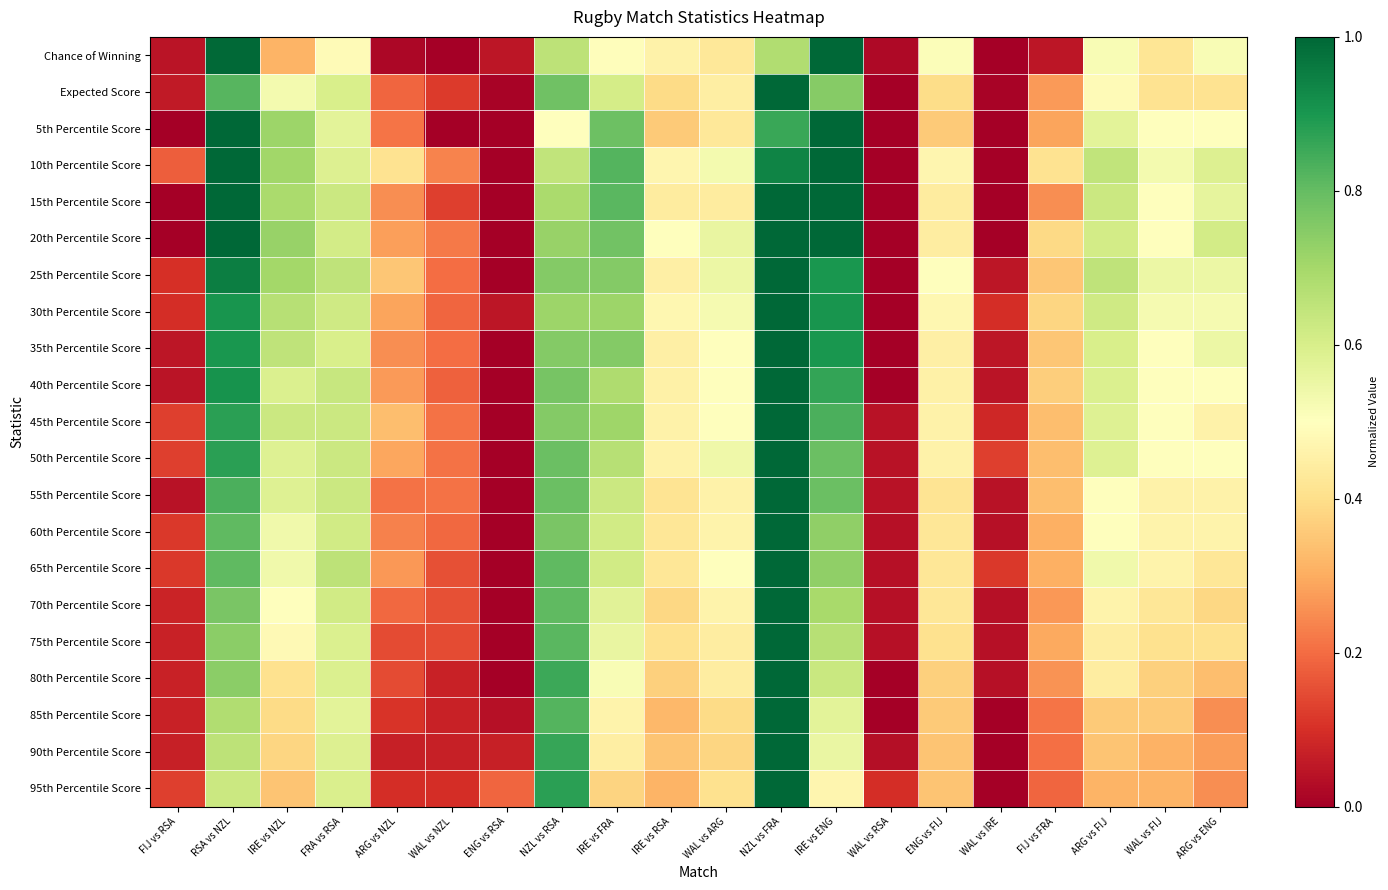

Between WAL vs ARG and WAL vs FIJ, which is larger?

WAL vs ARG